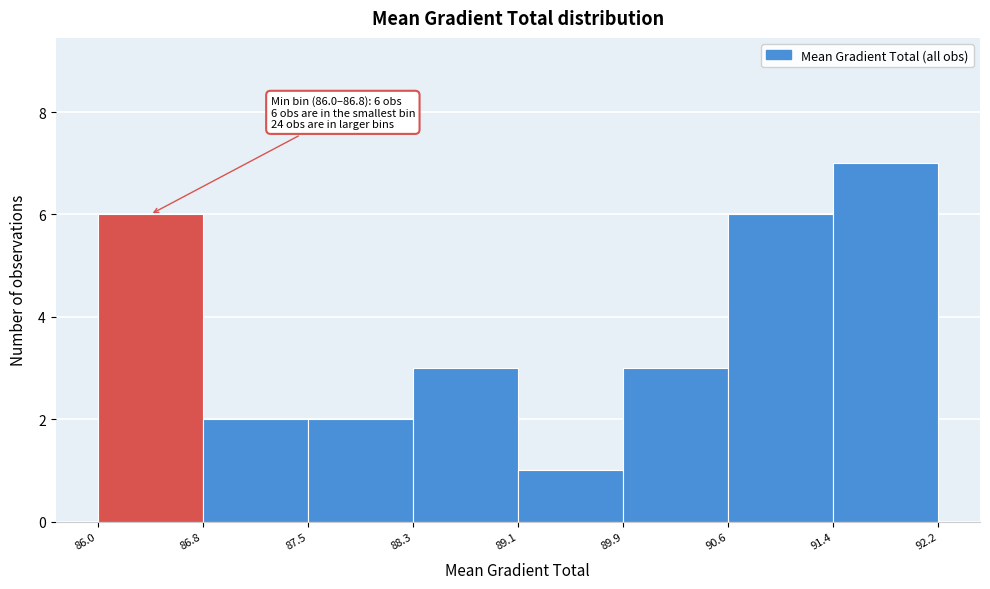

Which range on the x-axis has the tallest bar?

91.4 to 92.2